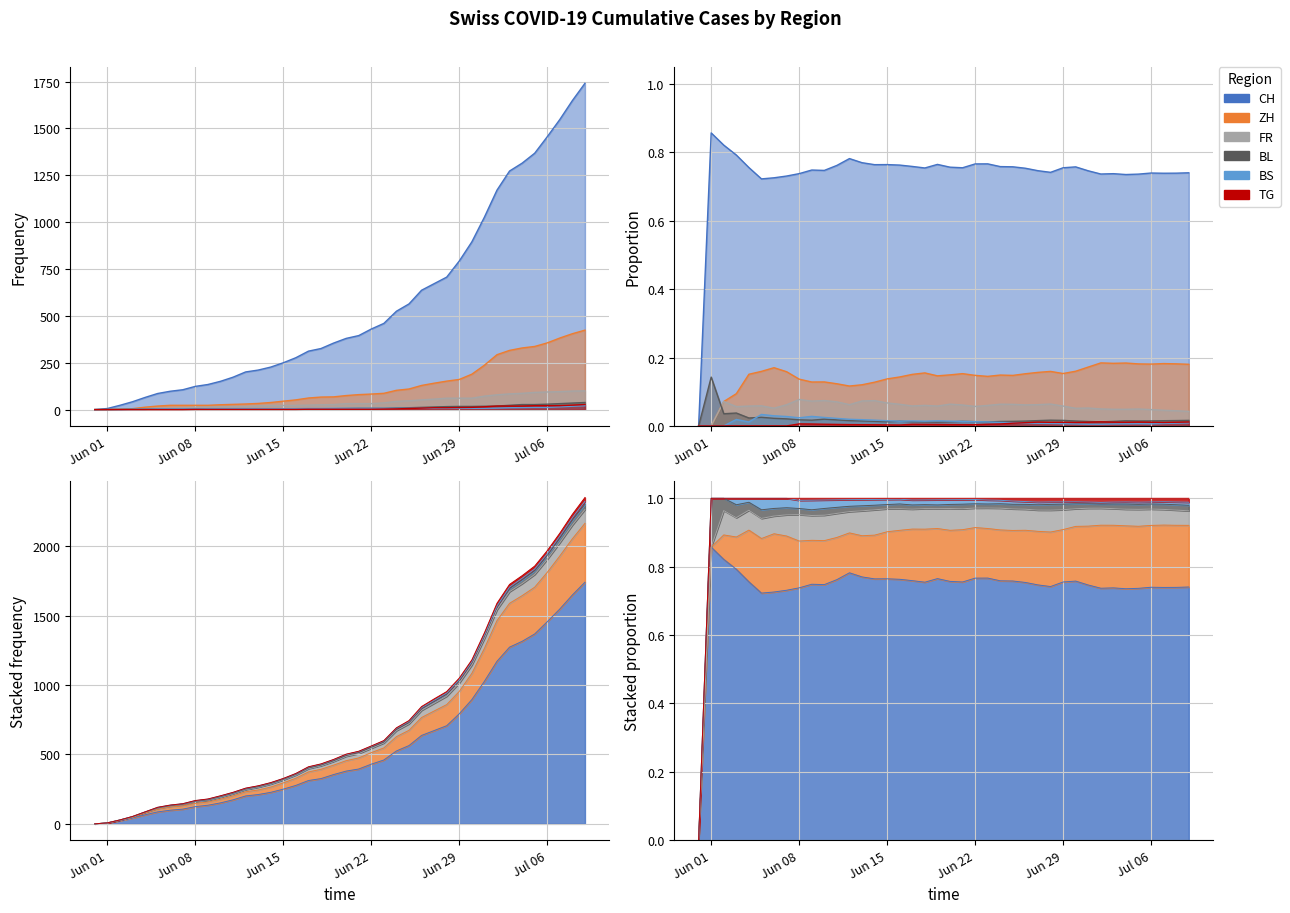

Which category has the highest value across all series?

2020-07-09